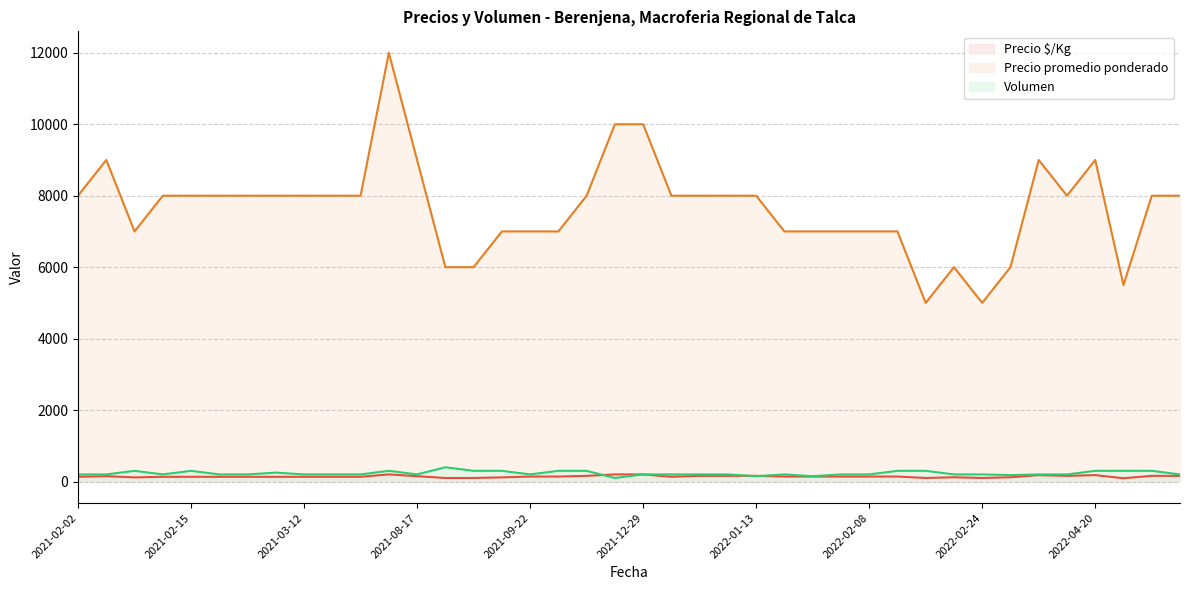

What is the highest value of the Precio $/Kg series?

200